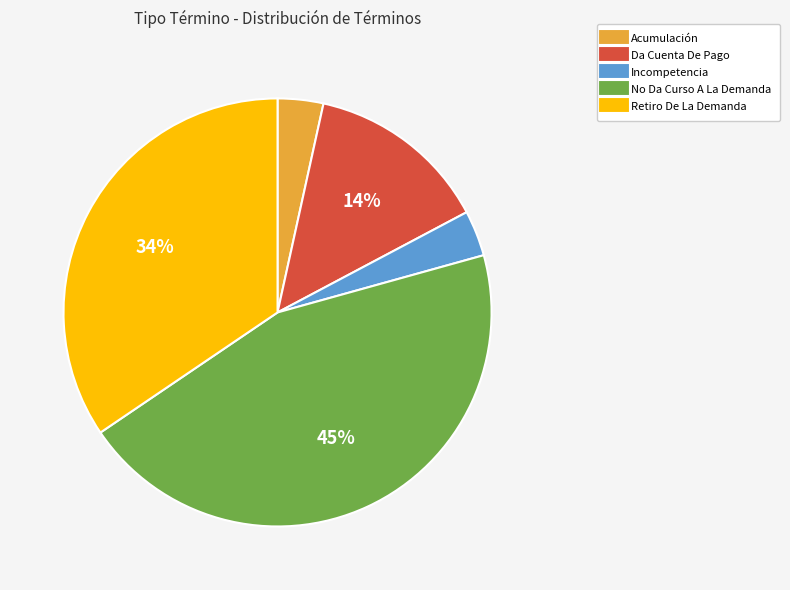

What is the largest slice in the pie chart?

No Da Curso A La Demanda